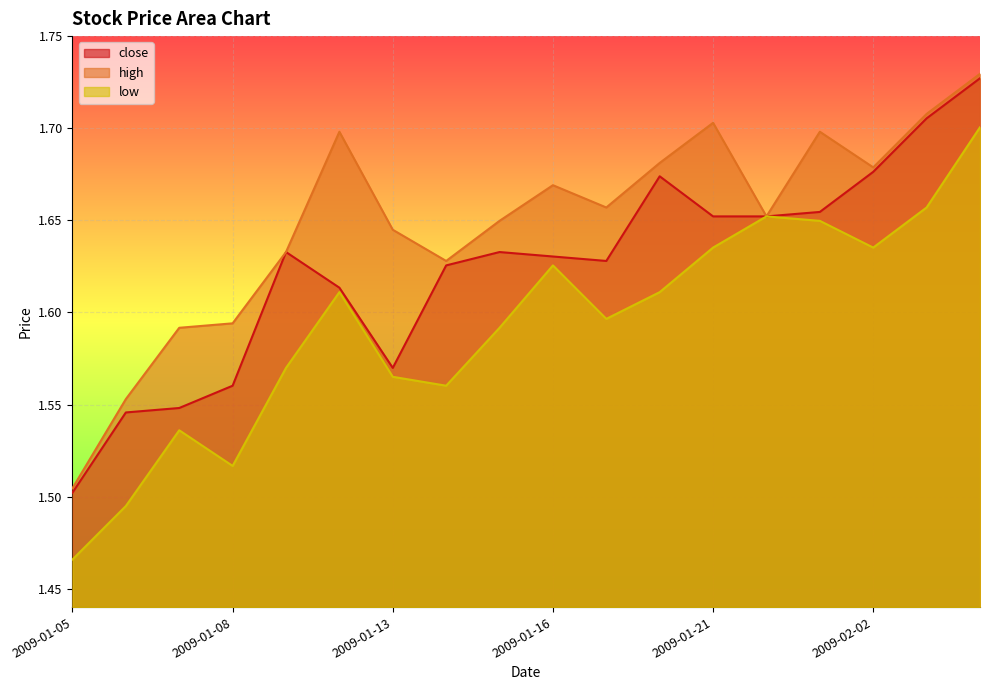

Where is high nearest to the value 1?

2009-01-05